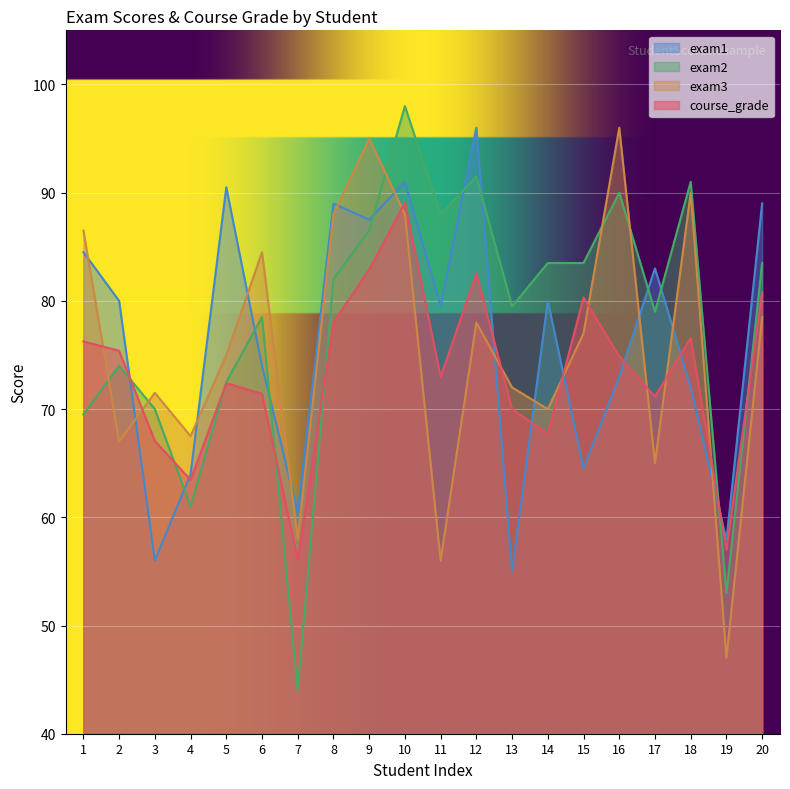

True or false: exam1 has a value of 109.7 at 16.

False